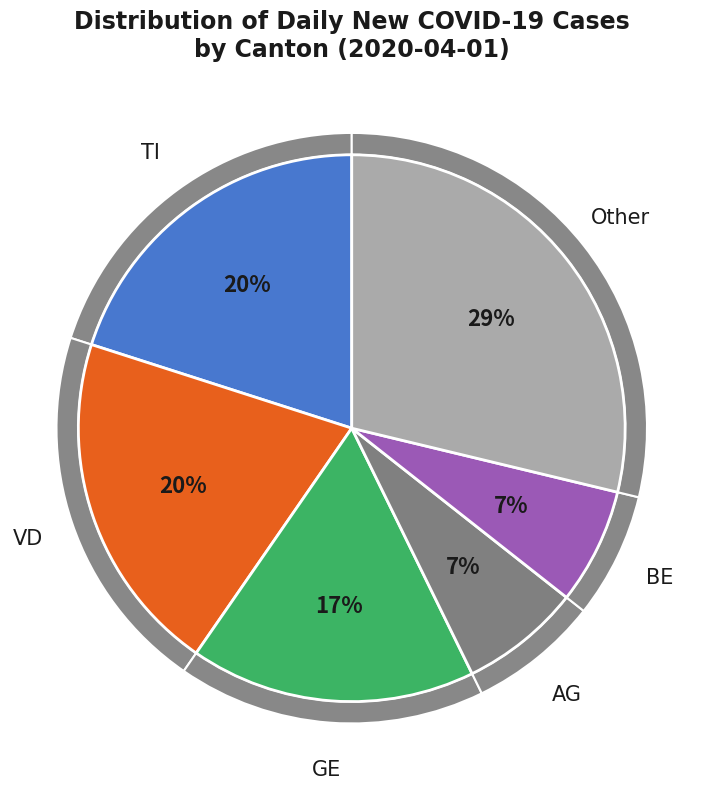

Is it true that SO is 8% of the pie?

False